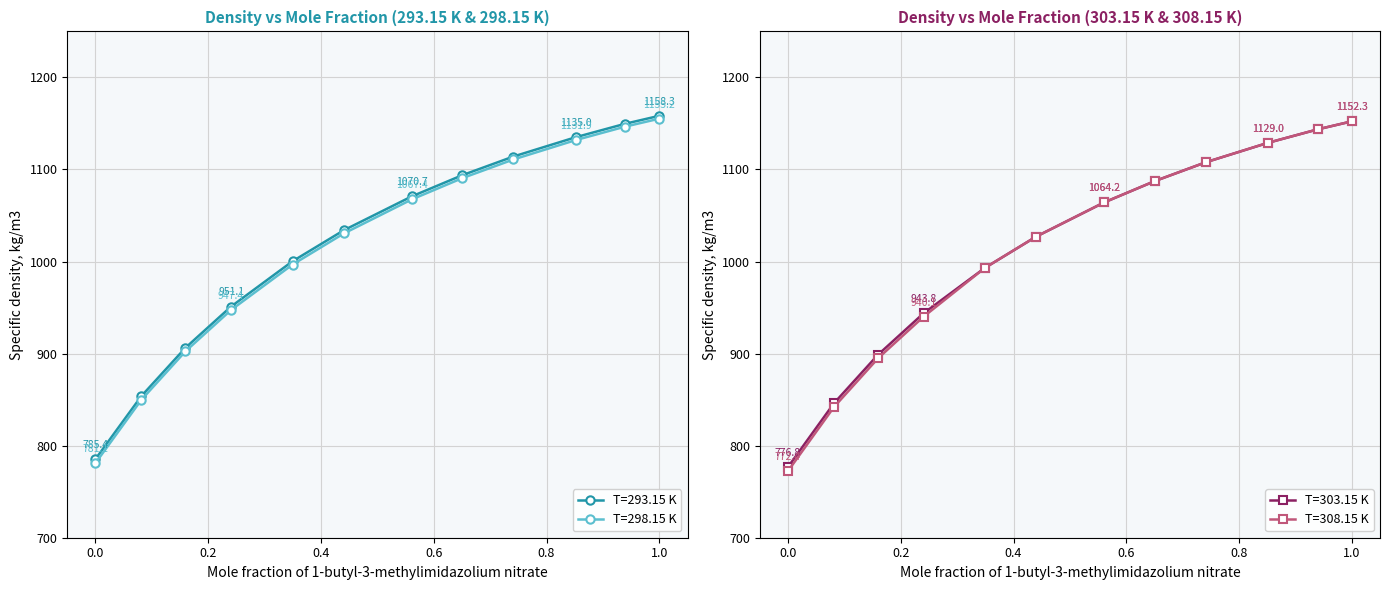

What is the sum of the T=293.15 K values at 0.6506 and 0.2405?

2044.9